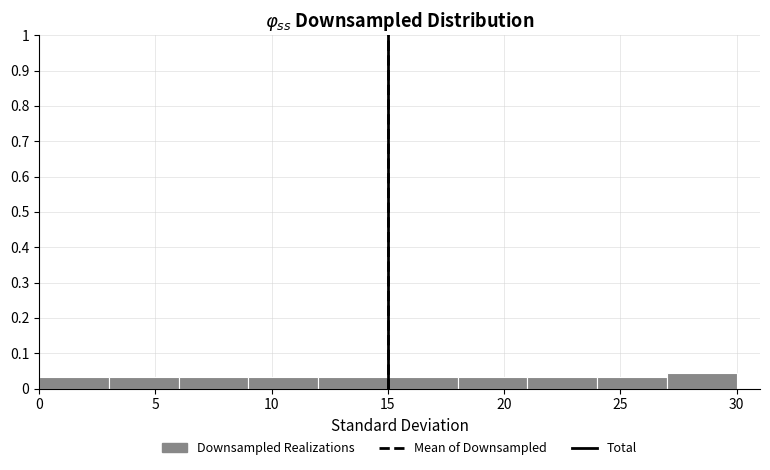

What is the height of the bar covering 24 to 27 on the x-axis? The values are not printed on the chart, so give them approximately, as read against the axis.

0.03